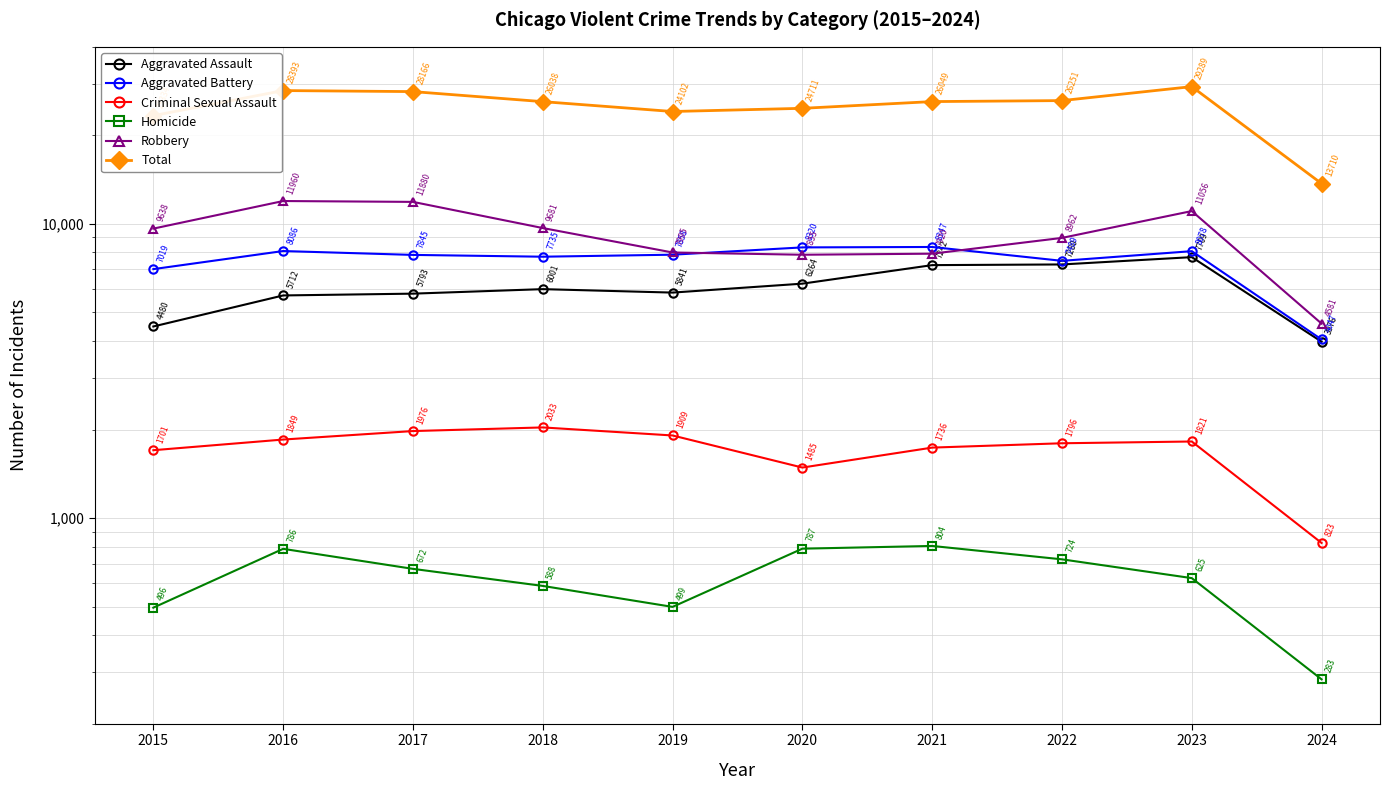

True or false: Robbery and Homicide cross at least once.

False